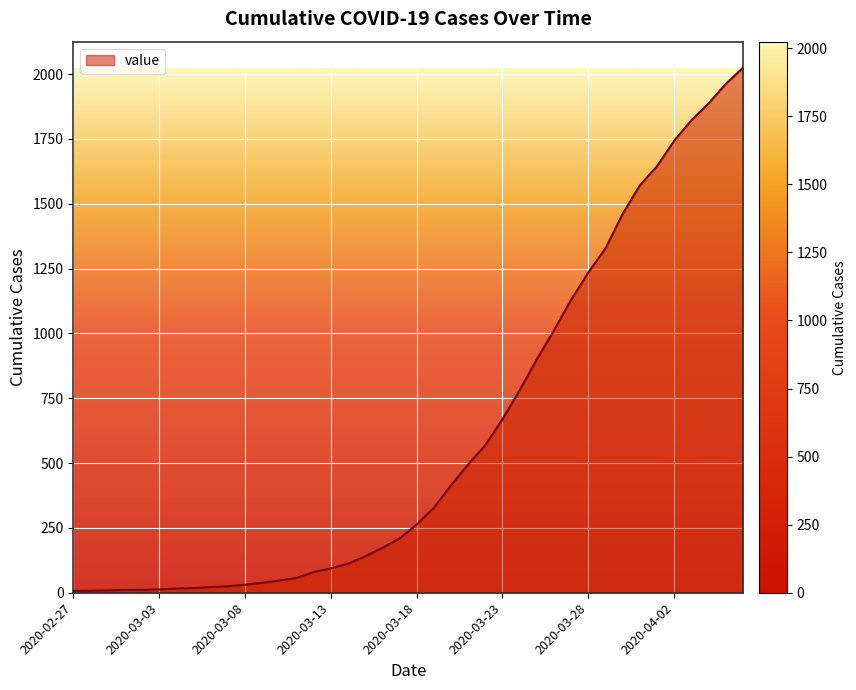

What is the smallest value displayed?

7